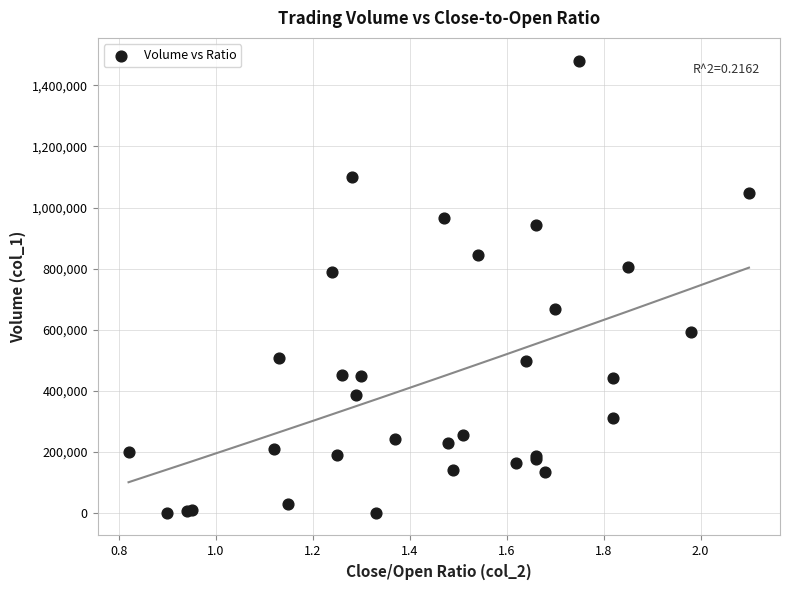

What Y value in the scatter plot is closest to 741000?

788000